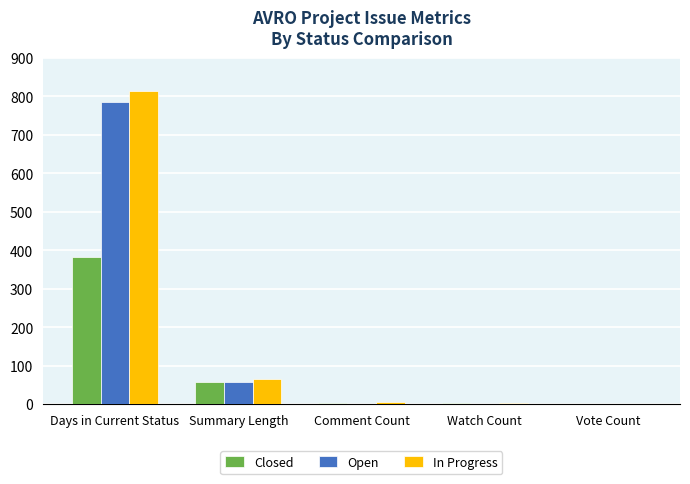

At which label does Closed reach its peak?

Days in Current Status